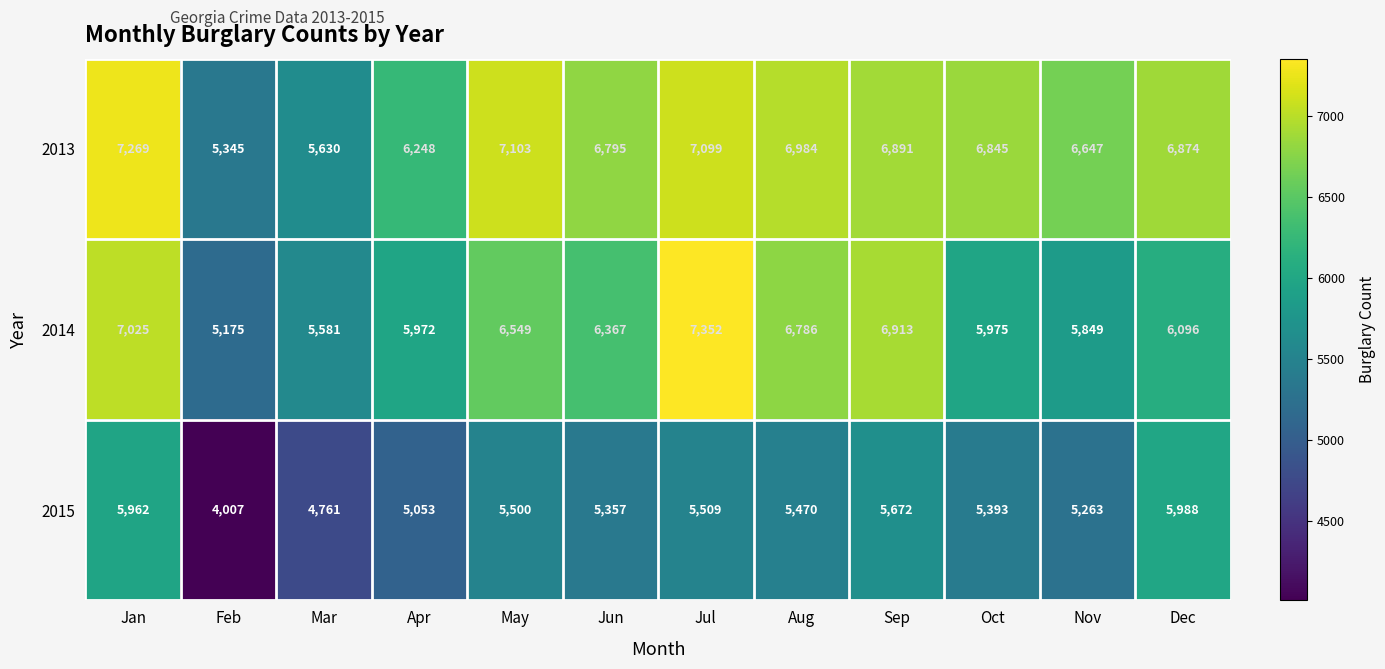

Read the 2013 value at Nov, to the nearest 50.

6650